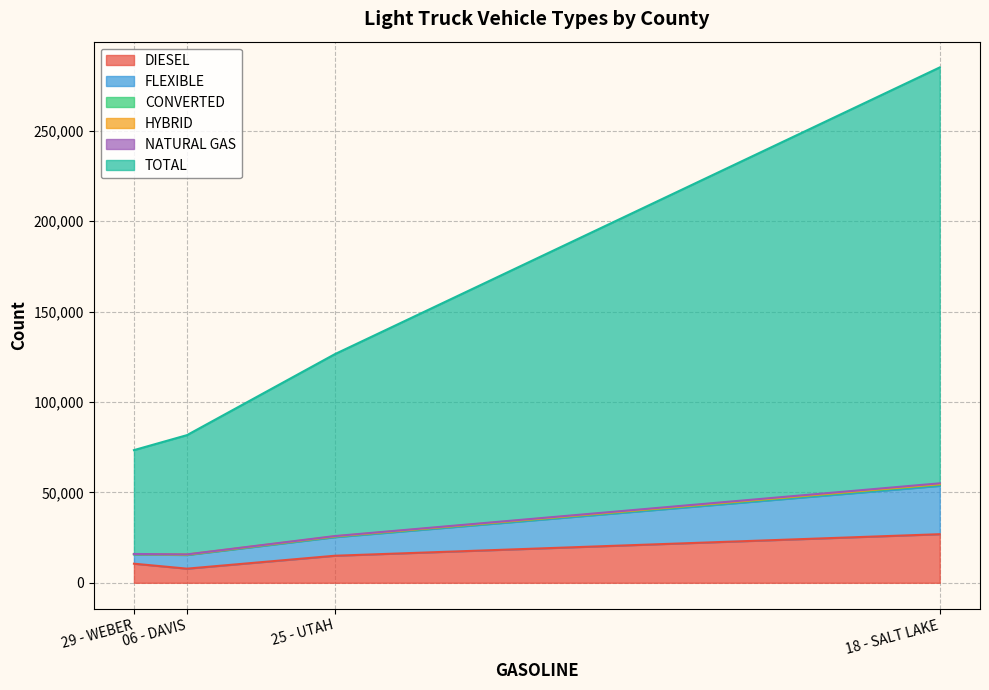

Which series has the largest range (max minus min)?

TOTAL